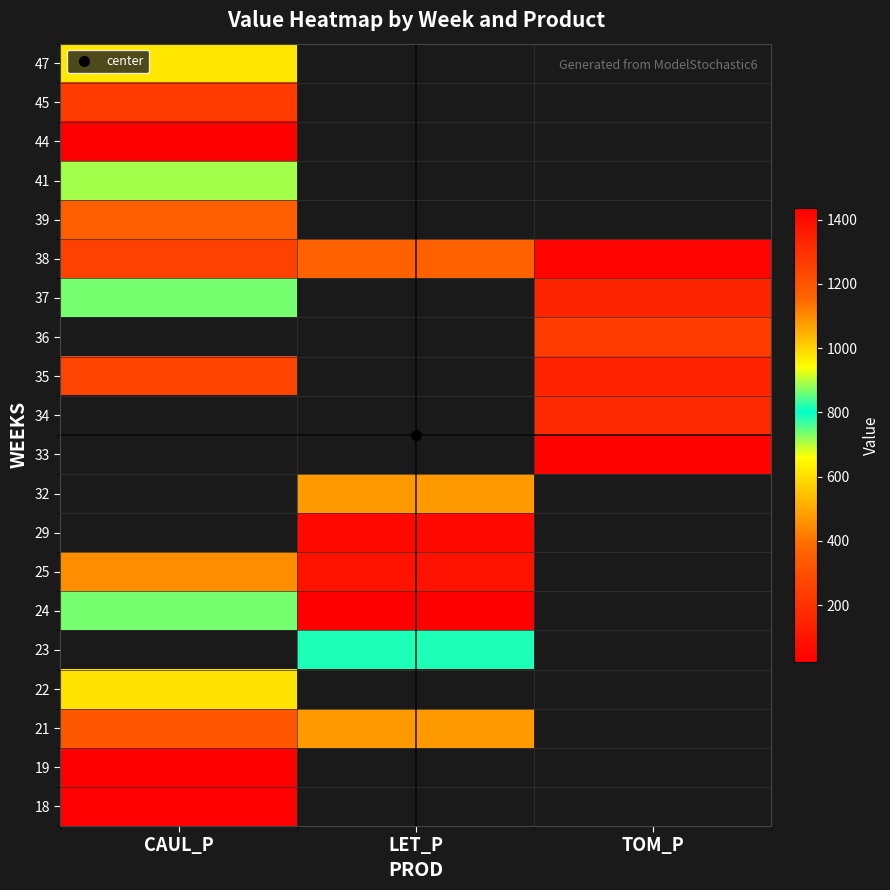

What is the smallest value displayed?

23.5